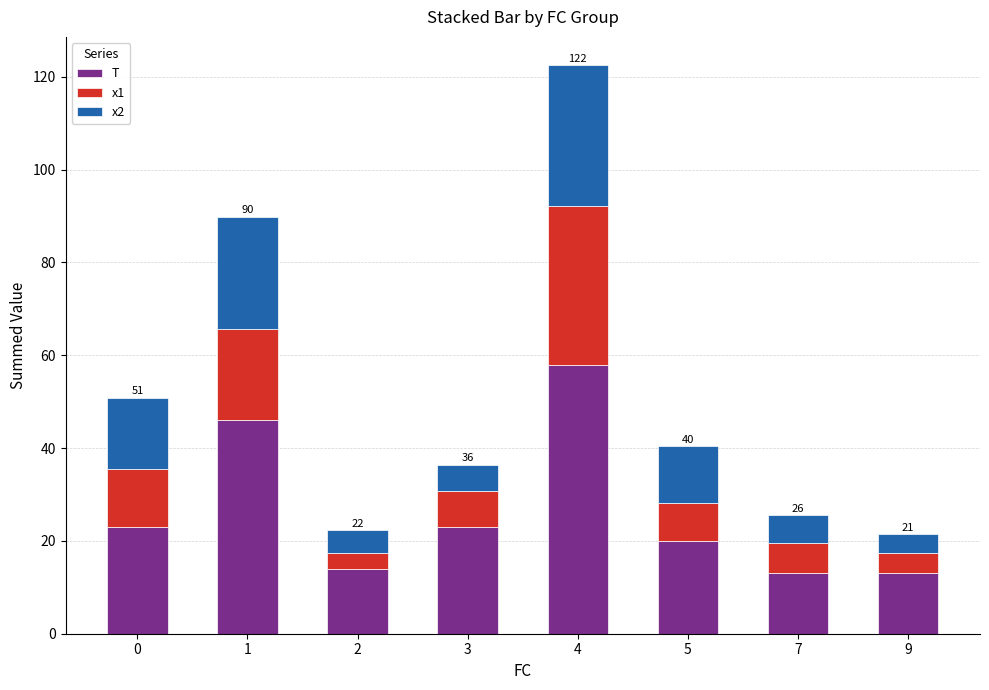

At which label does T reach its peak?

4